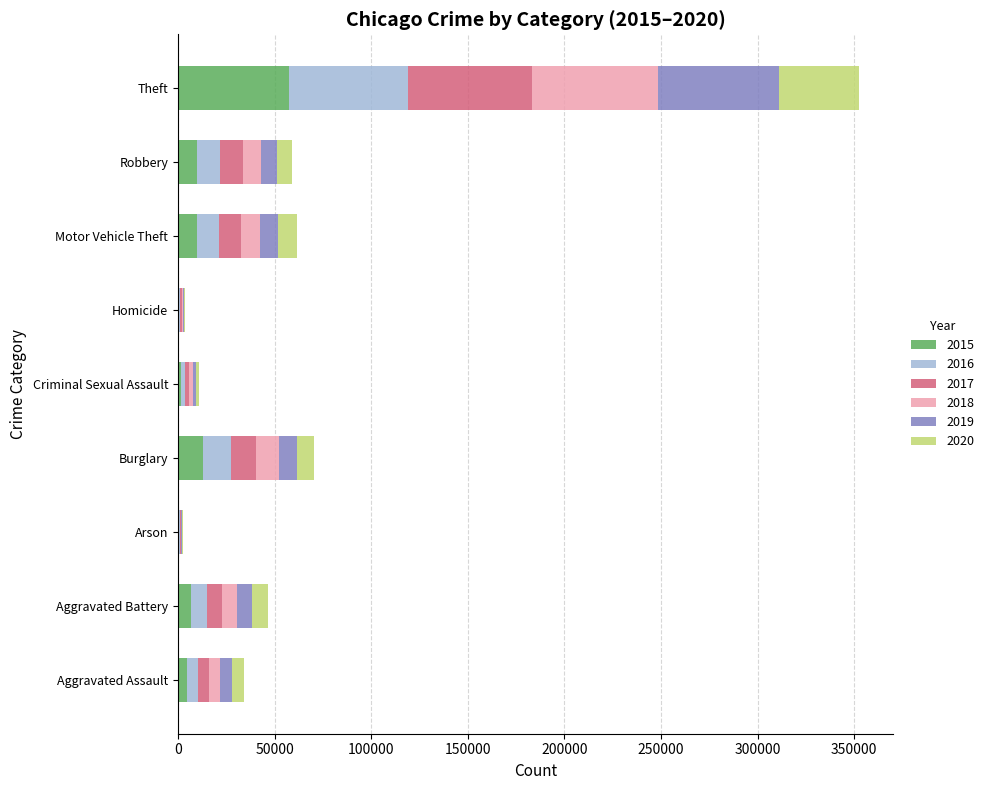

At which category is the sum across all series the highest?

Theft